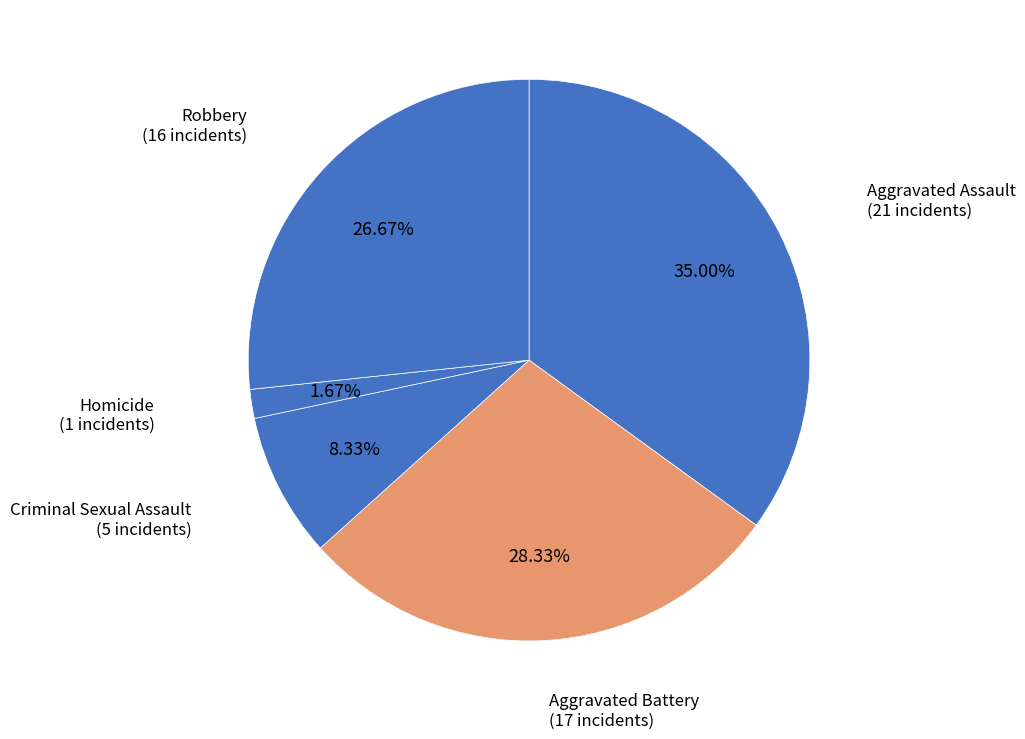

Rank the categories by value from lowest to highest.

Homicide, Criminal Sexual Assault, Robbery, Aggravated Battery, Aggravated Assault